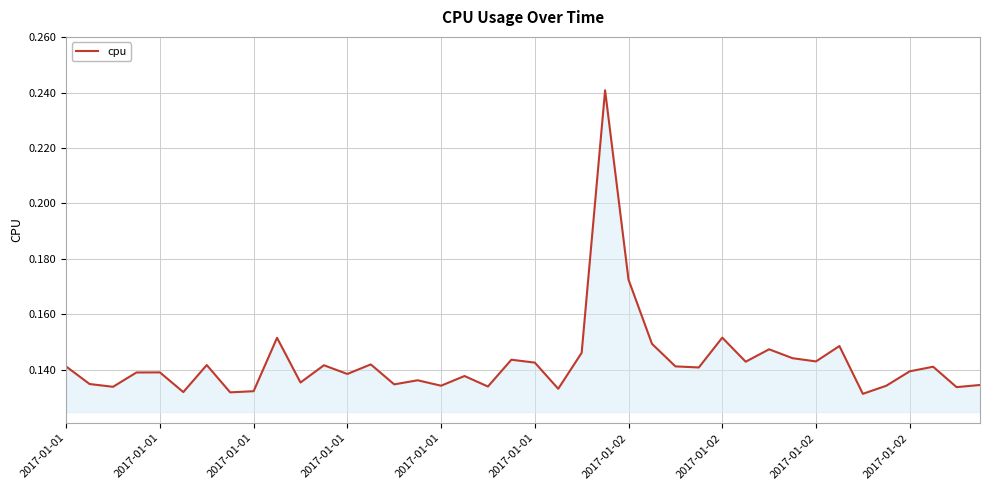

Does the chart have visible grid lines?

Yes